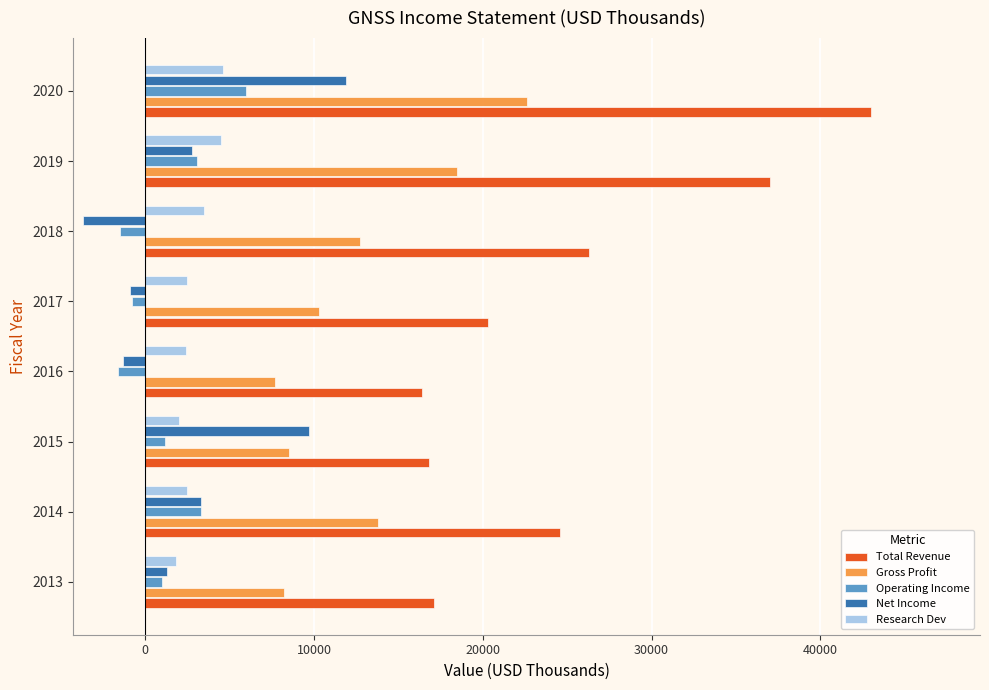

How many series are shown in this chart?

5